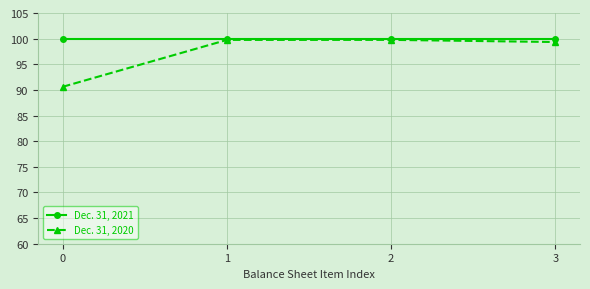

What is the value of the Dec. 31, 2021 point at the 3rd from the left?

100.0